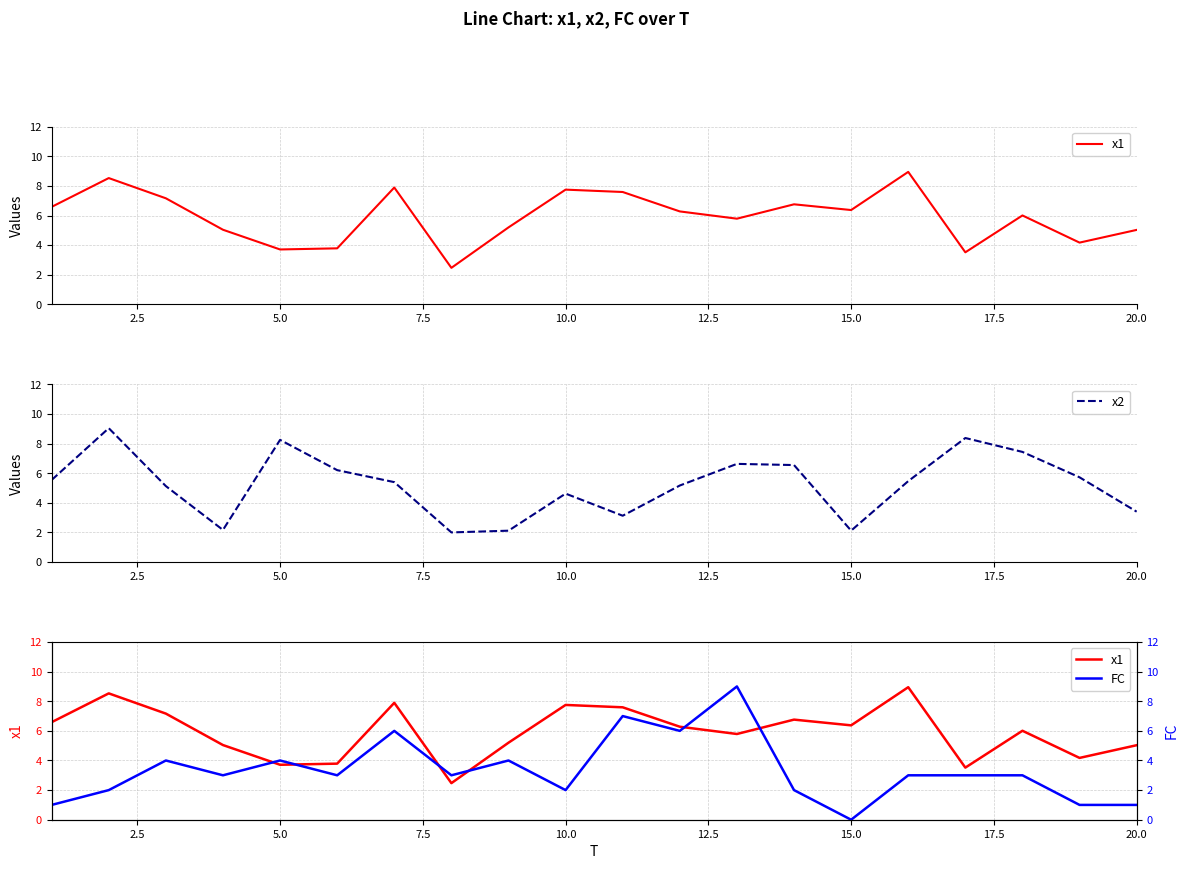

Does the chart have visible grid lines?

Yes